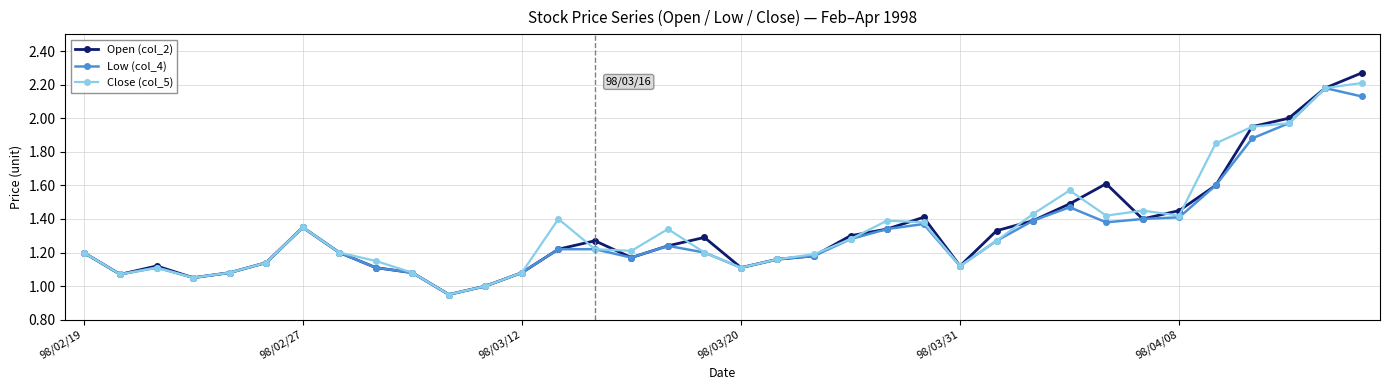

True or false: Open (col_2) has more than 2 points higher than both neighbors.

True